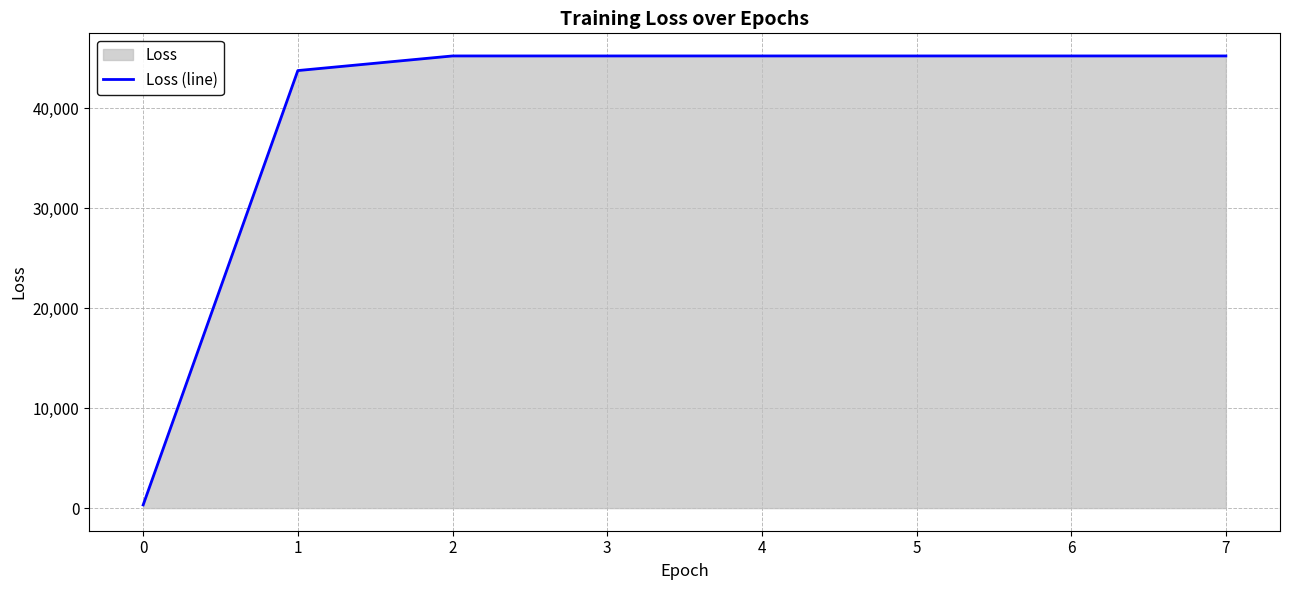

List the labels in order of value, largest first.

2, 3, 4, 5, 6, 7, 1, 0